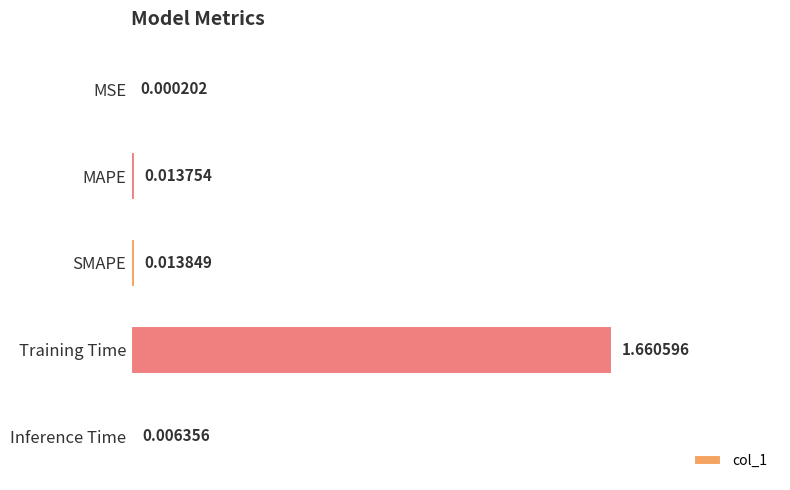

Which label corresponds to the largest value in the chart?

Training Time